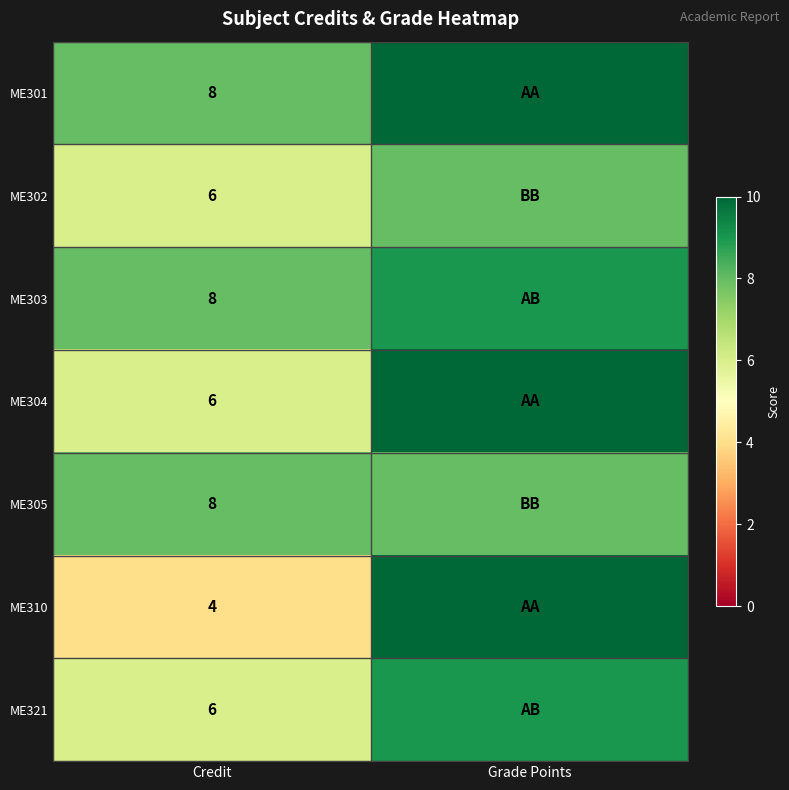

What is the spread (max minus min) of values at Credit?

4